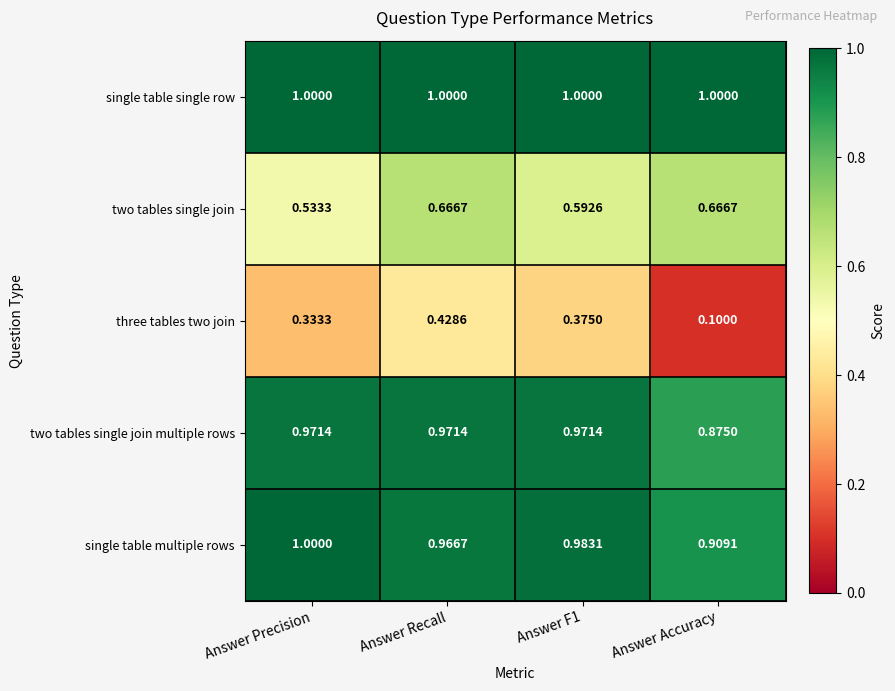

Between Answer Precision and Answer Accuracy, which series saw the biggest shift?

three tables two join